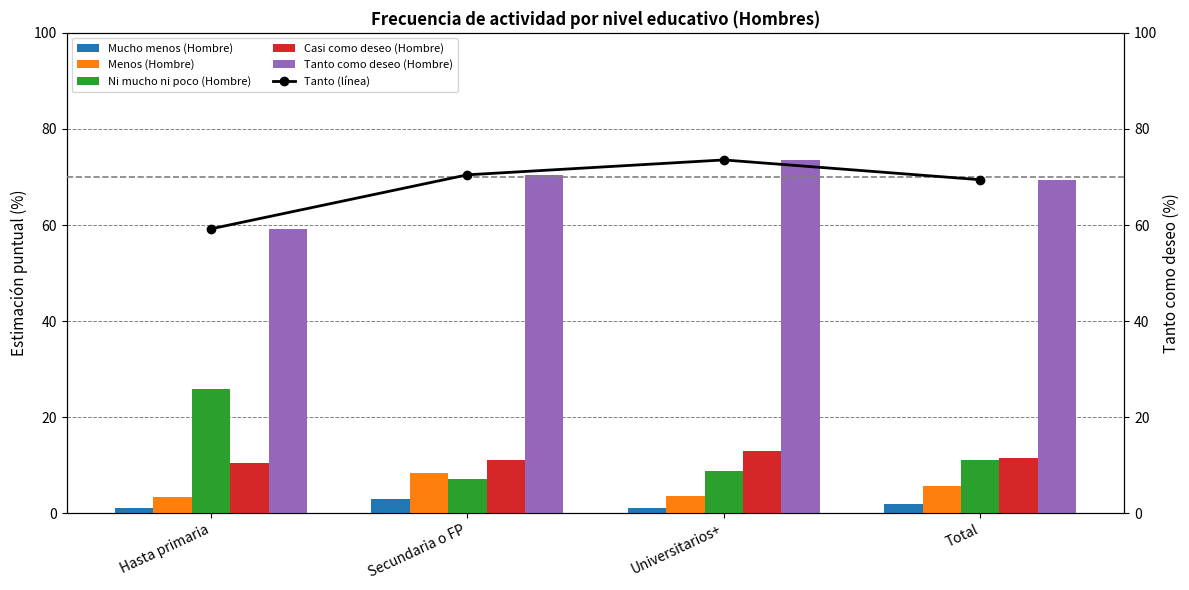

What is the label of the 2nd bar from the left?

Secundaria o FP